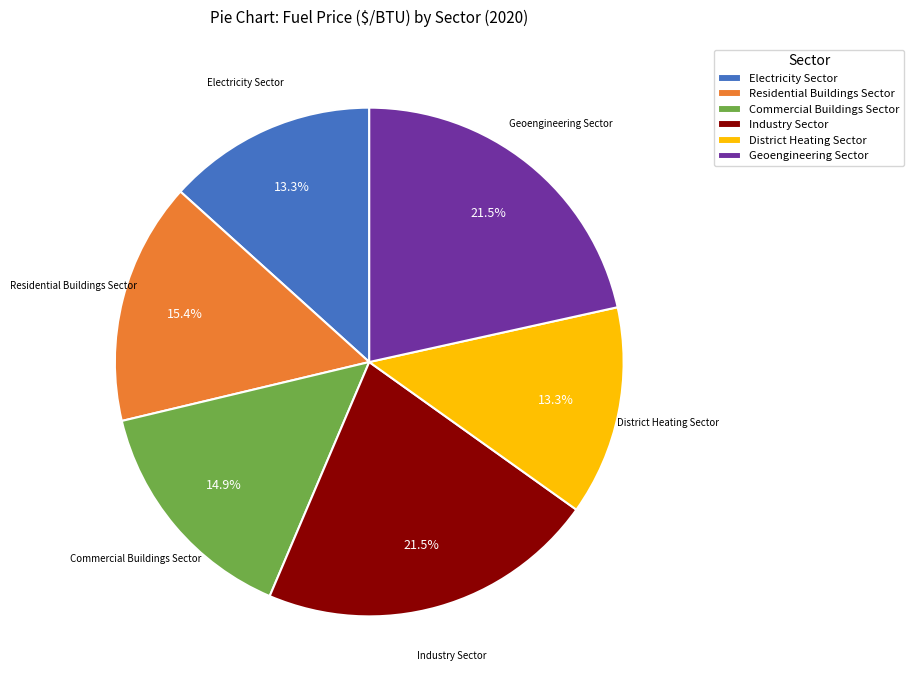

To the nearest percent, what is the combined percentage of Industry Sector and Geoengineering Sector?

43%